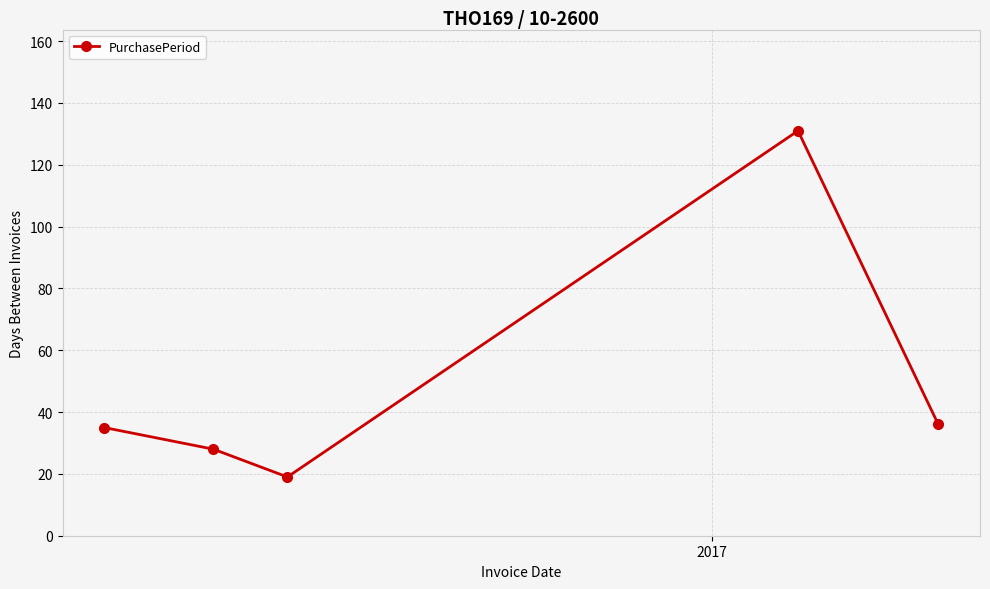

How many data points are less than 35?

2